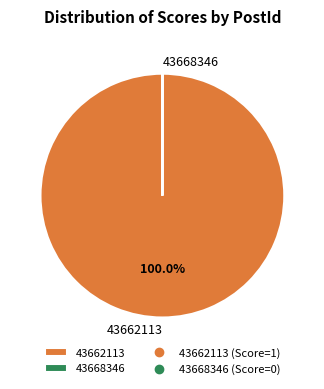

Is there a majority slice in this chart?

Yes